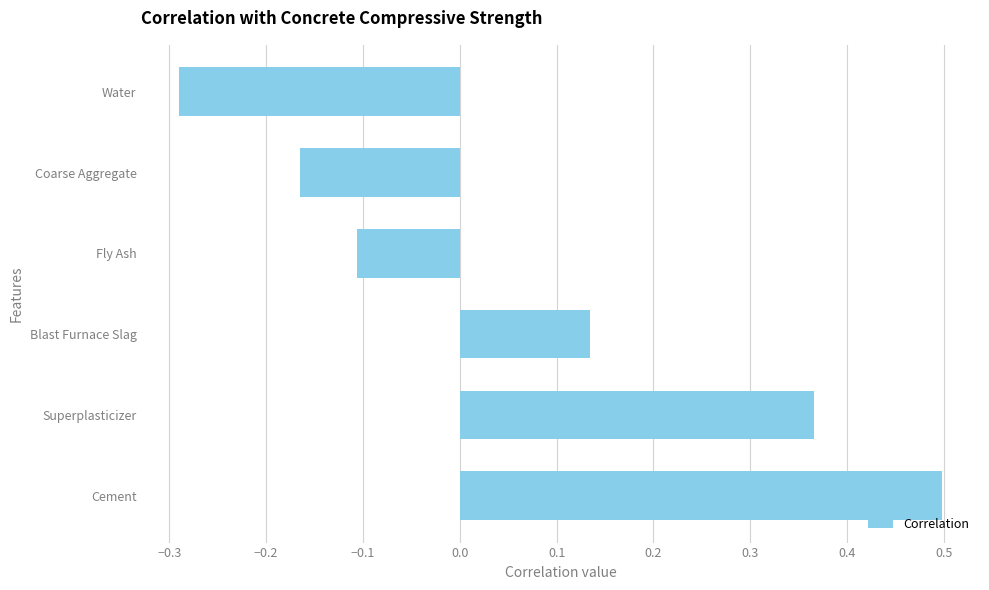

What is the difference between the second highest and second lowest values?

0.5